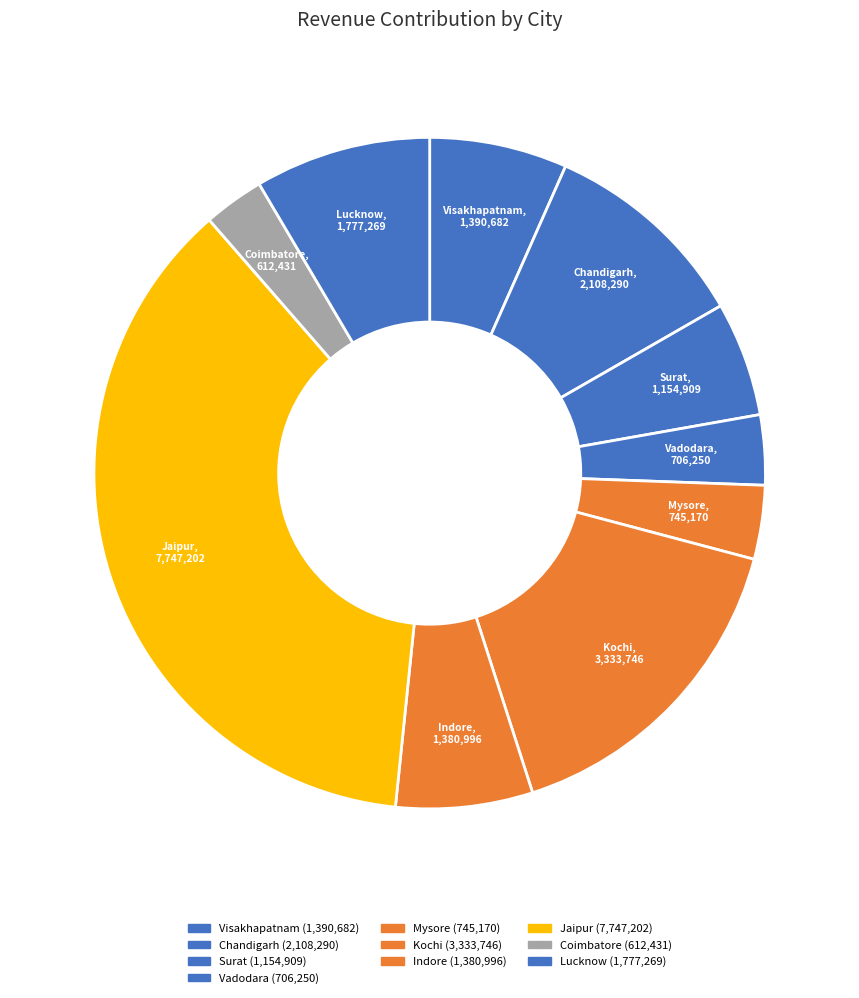

Does Coimbatore represent more than half of the total?

No